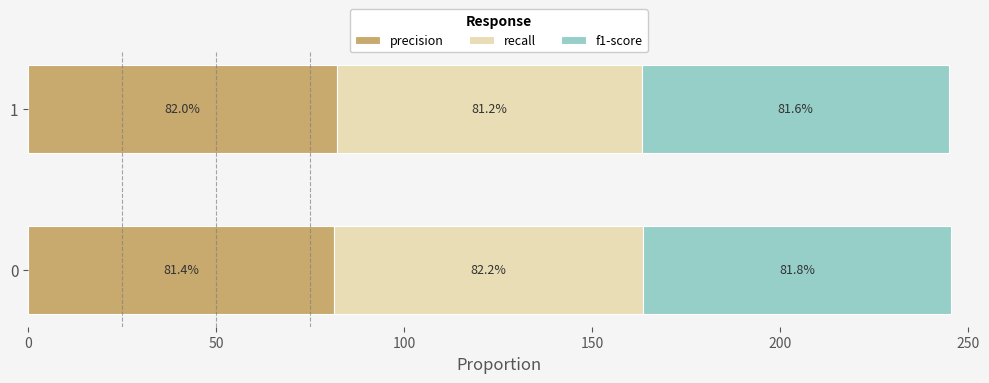

What are all the series names shown in the legend?

precision, recall, f1-score